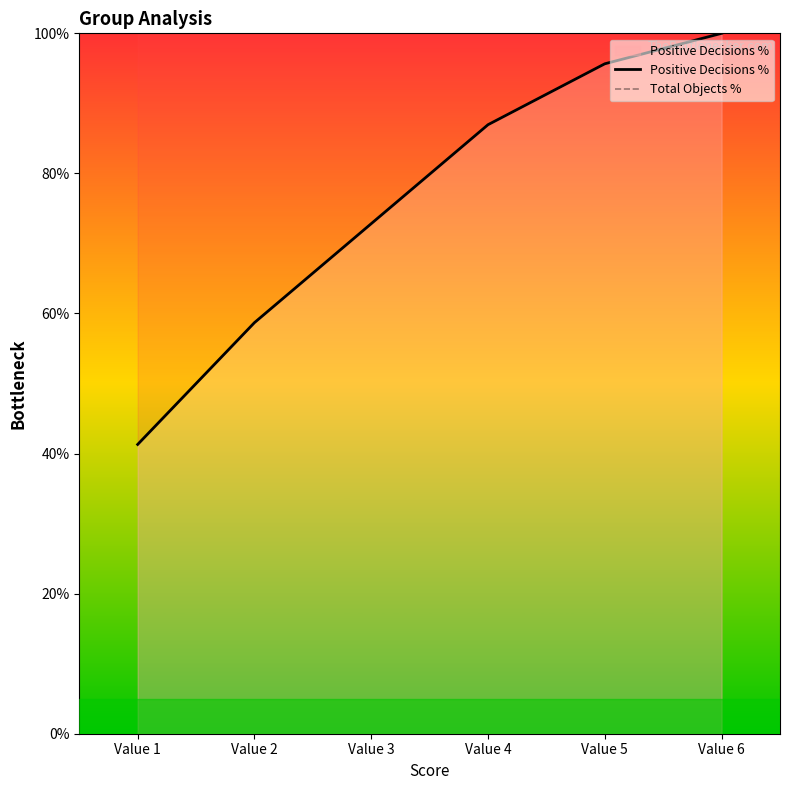

Does the chart have visible grid lines?

No